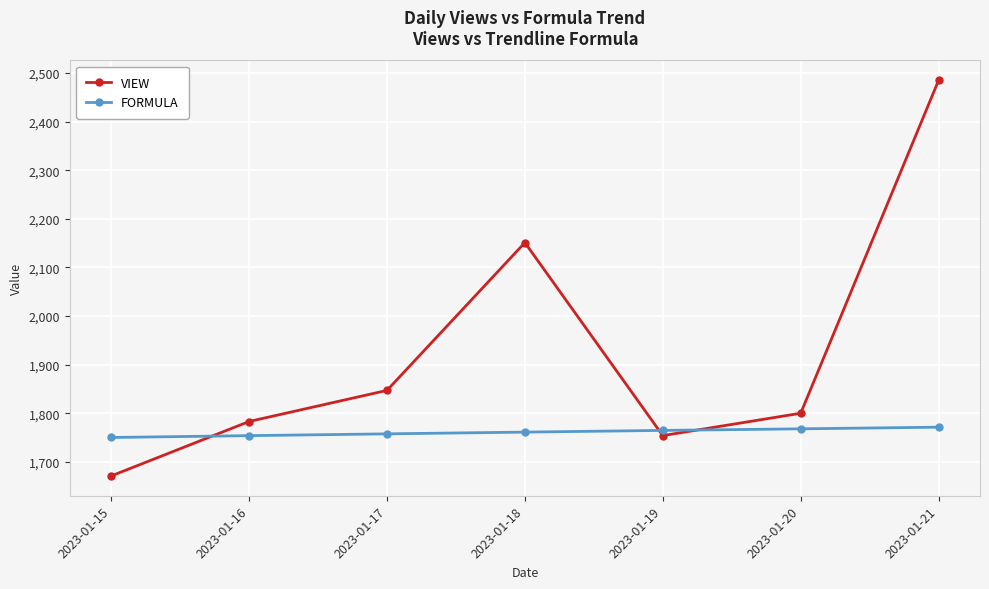

Count the number of data series in this chart.

2